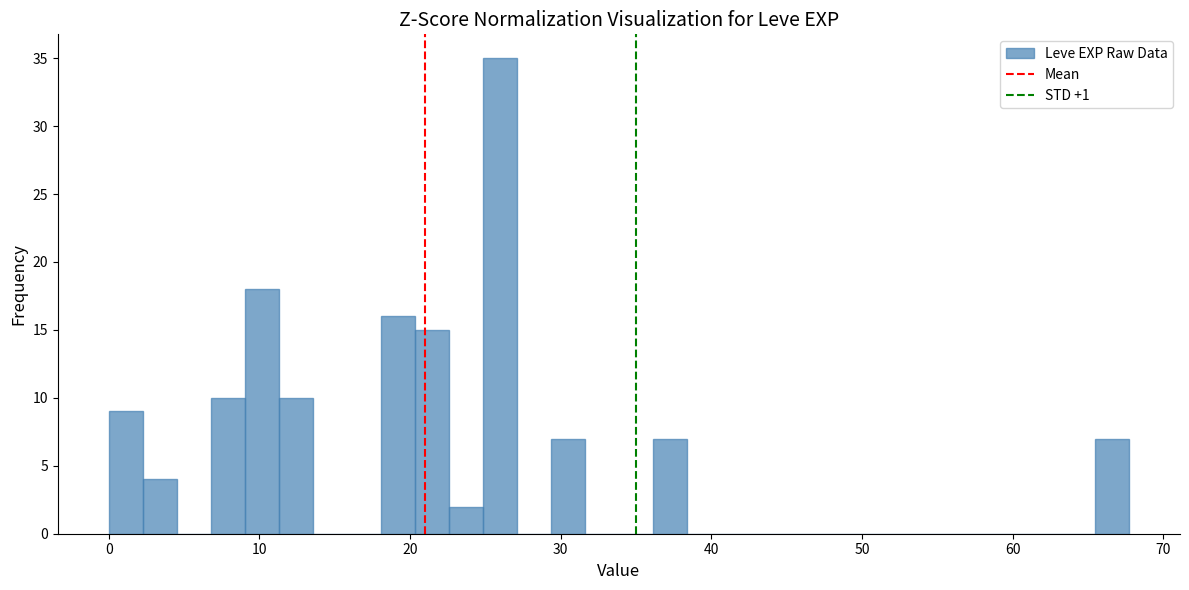

Around what value on the x-axis is the tallest bar? Give the approximate position of its centre, as read against the axis.

26